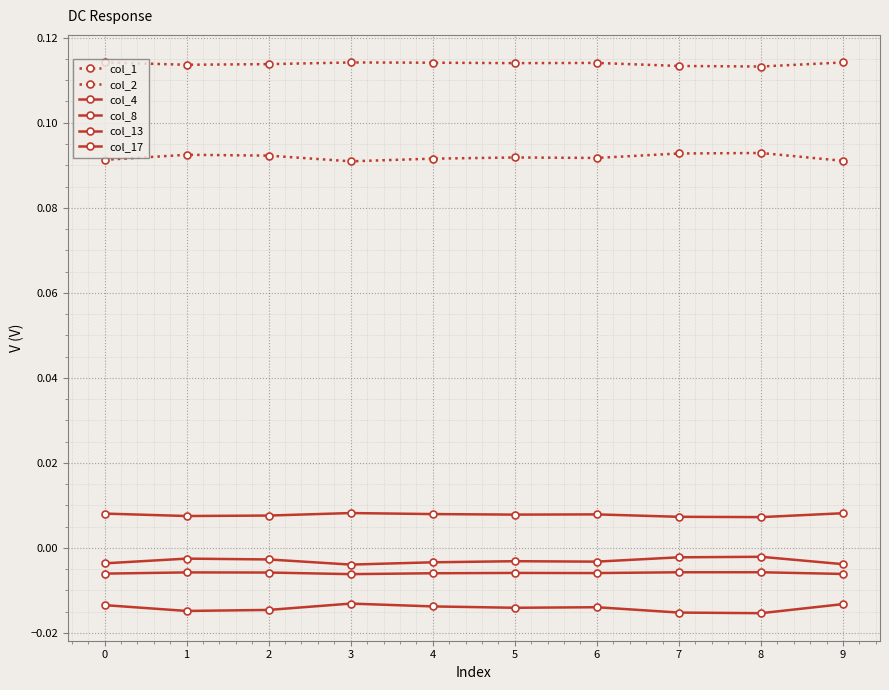

What is the average value of the col_1 series?

0.1